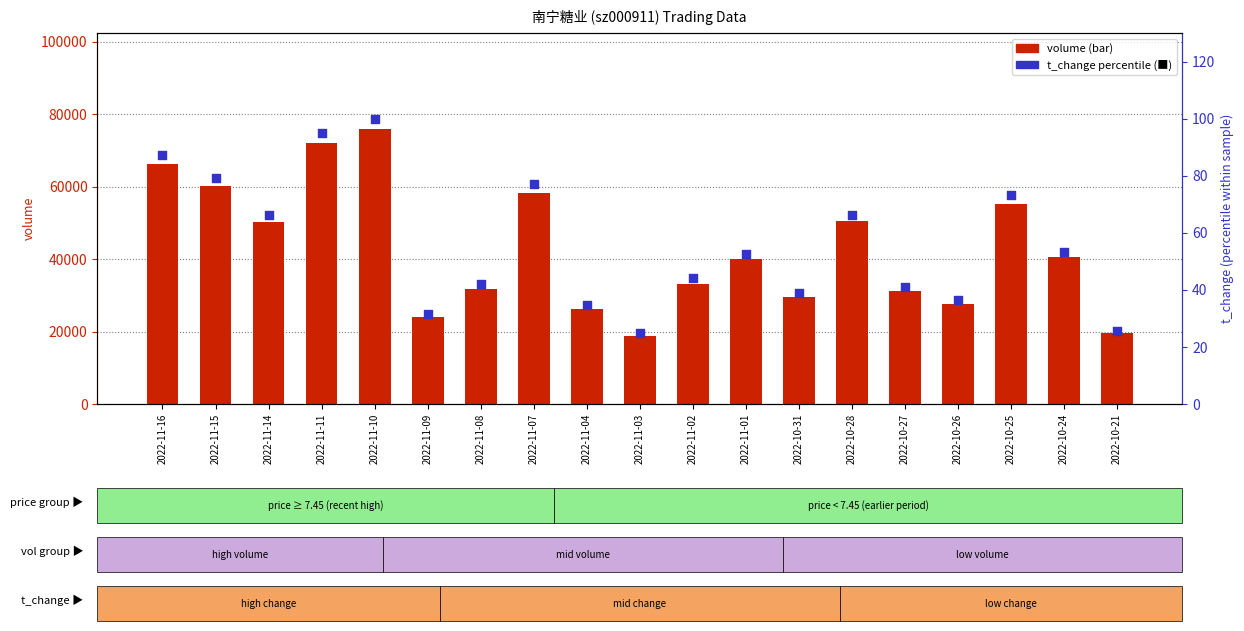

Which series contains the highest Y value?

volume